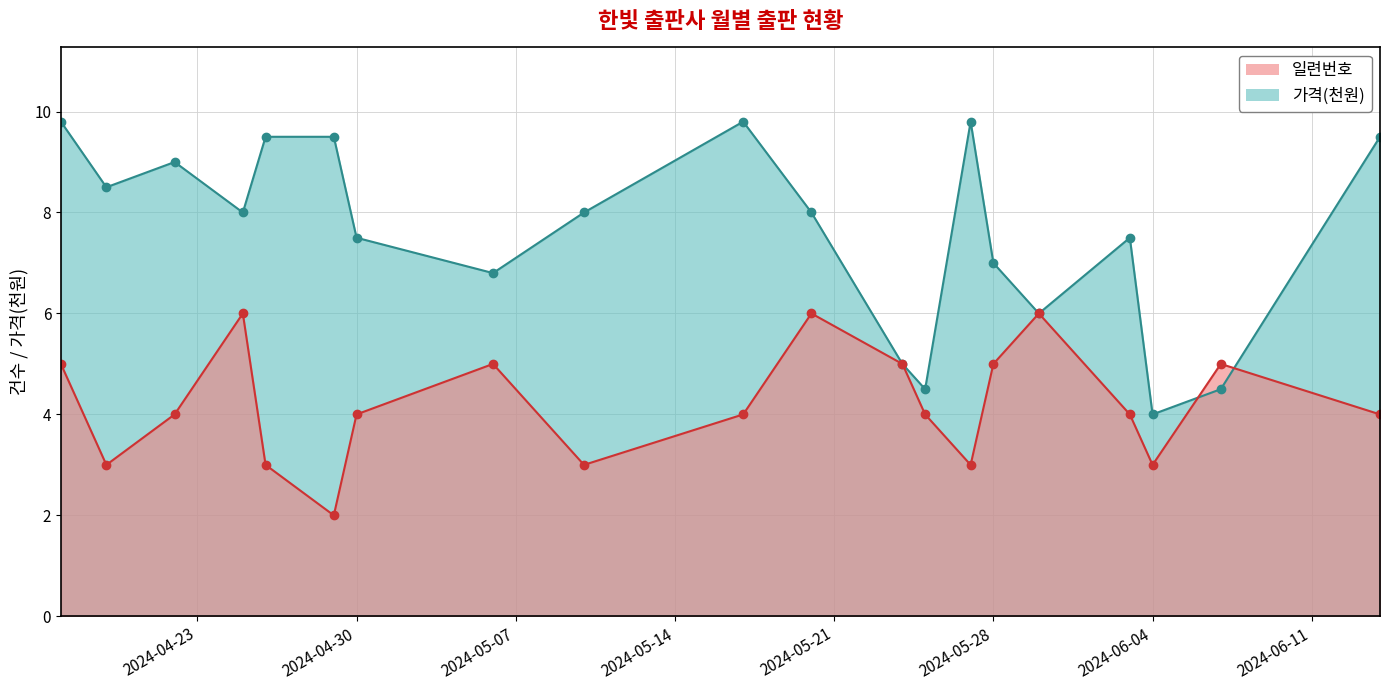

Is it true that 일련번호 equals 9.2 at 2024-05-30?

False